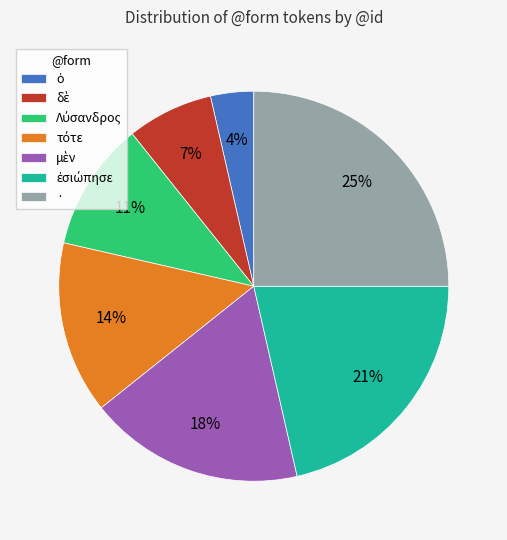

Count the number of slices in the pie.

7